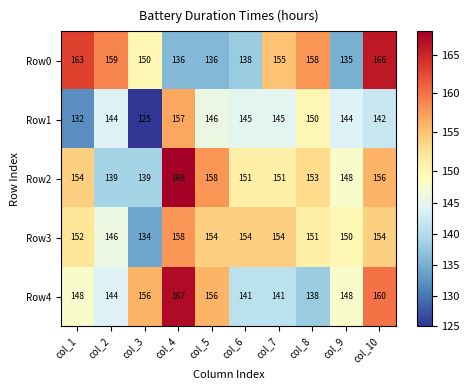

Where is Row3 nearest to the value 146?

col_2